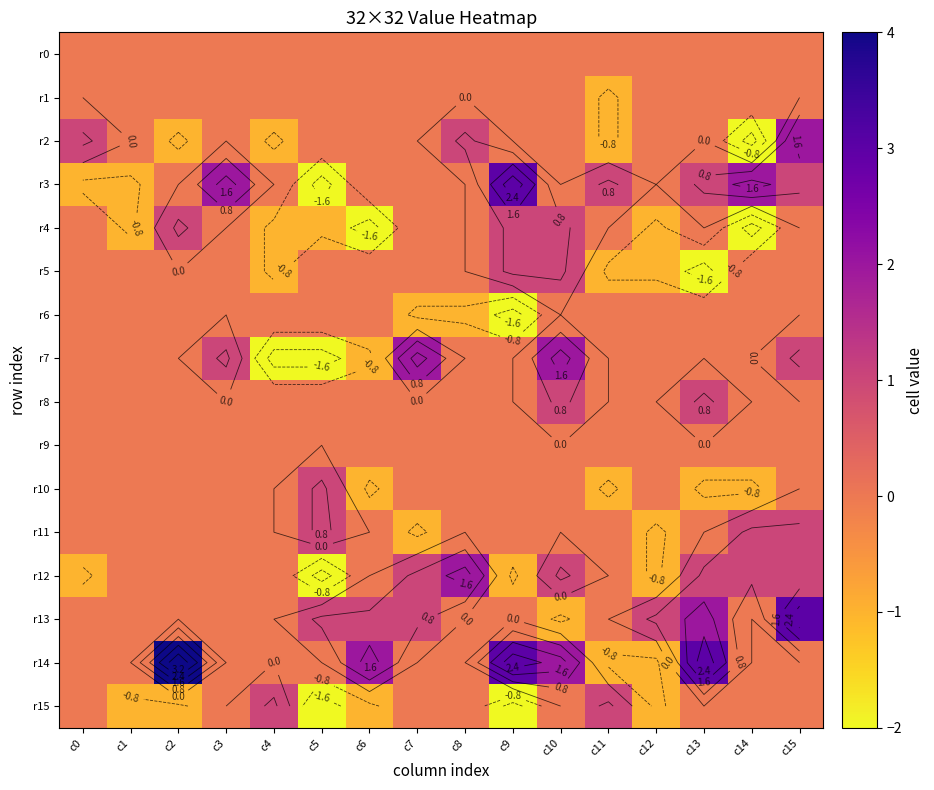

Which has a higher value, c13 or c9?

c13